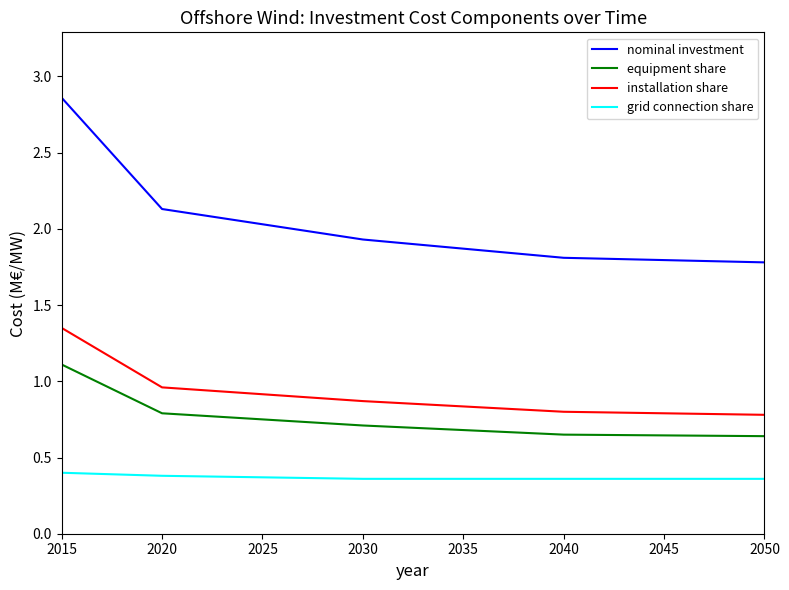

Which category has the highest value across all series?

2015